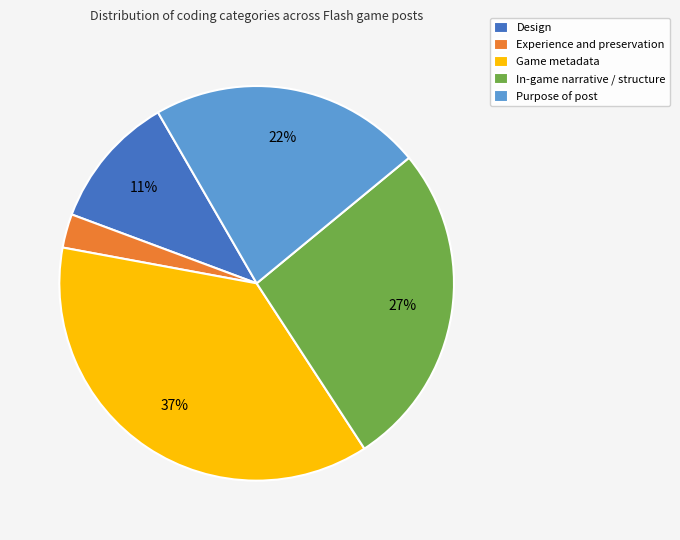

To the nearest percent, what is the difference between the In-game narrative / structure and Experience and preservation slice percentages?

24%